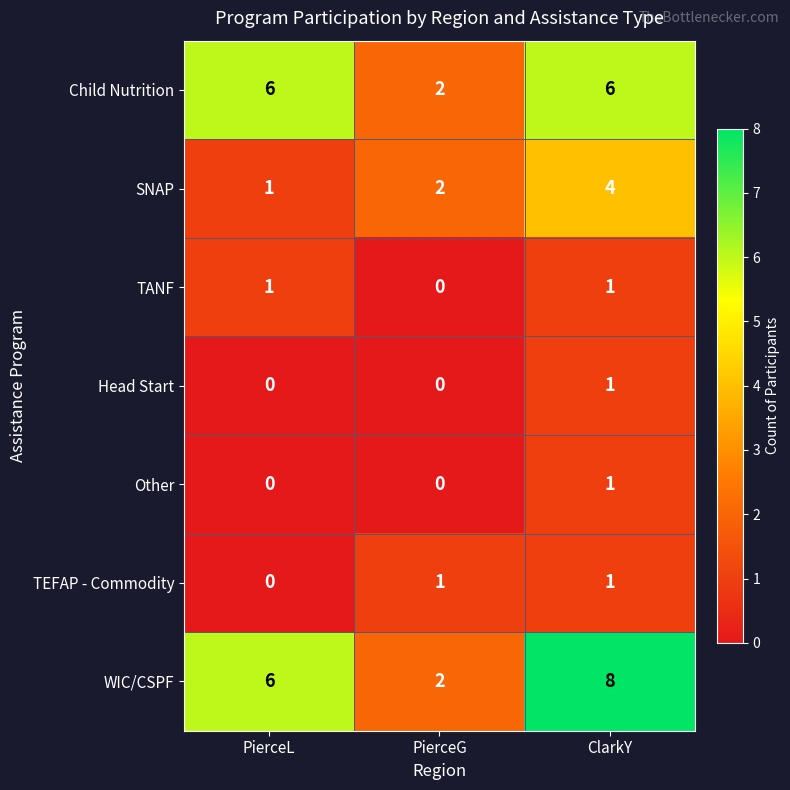

Reading right to left, list all the values displayed in this chart.

Child Nutrition: ClarkY=6	PierceG=2	PierceL=6
SNAP: ClarkY=4	PierceG=2	PierceL=1
TANF: ClarkY=1	PierceG=0	PierceL=1
Head Start: ClarkY=1	PierceG=0	PierceL=0
Other: ClarkY=1	PierceG=0	PierceL=0
TEFAP - Commodity: ClarkY=1	PierceG=1	PierceL=0
WIC/CSPF: ClarkY=8	PierceG=2	PierceL=6